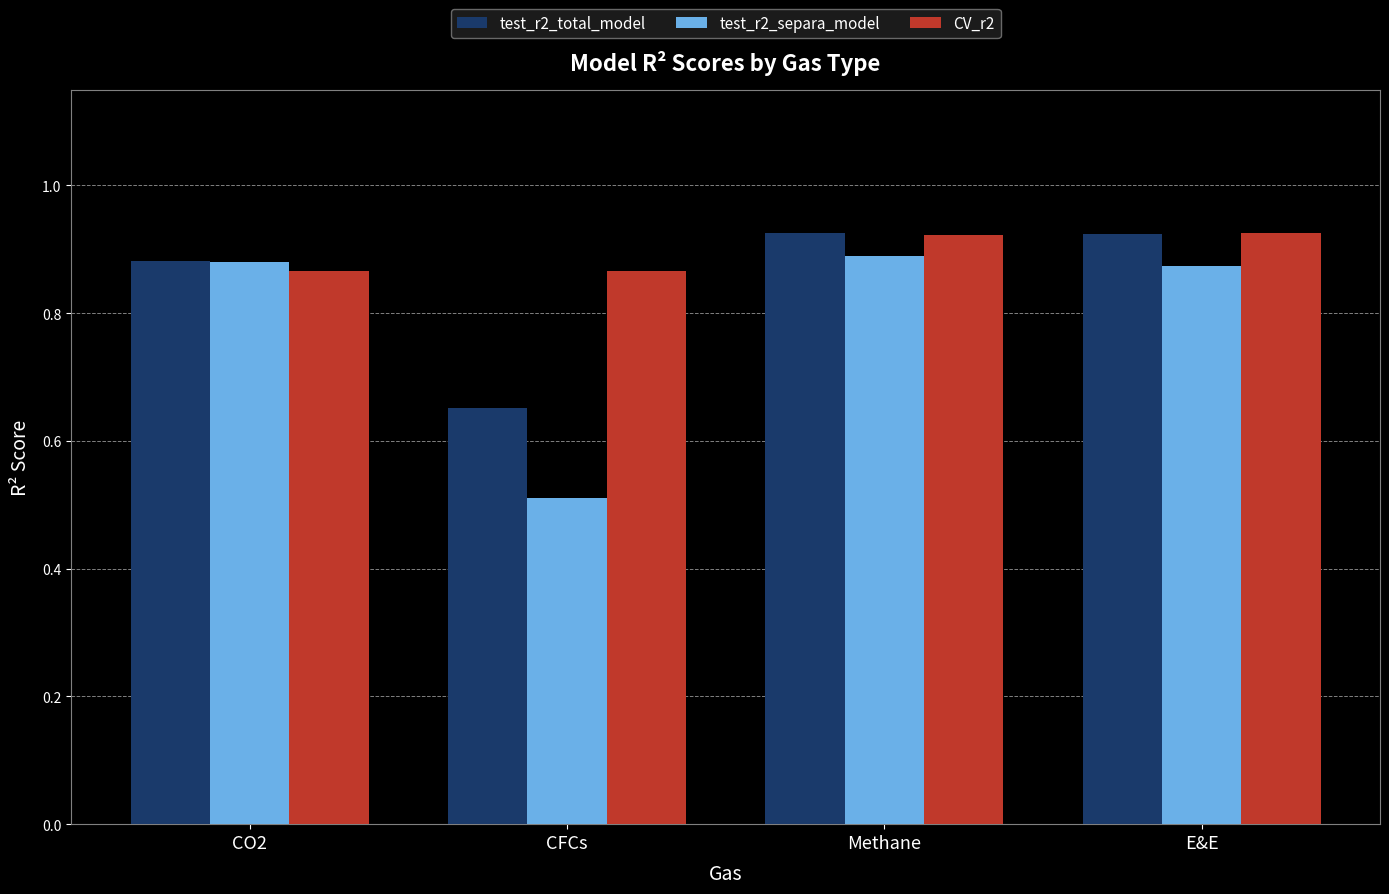

Which series has the widest spread of values?

test_r2_separa_model